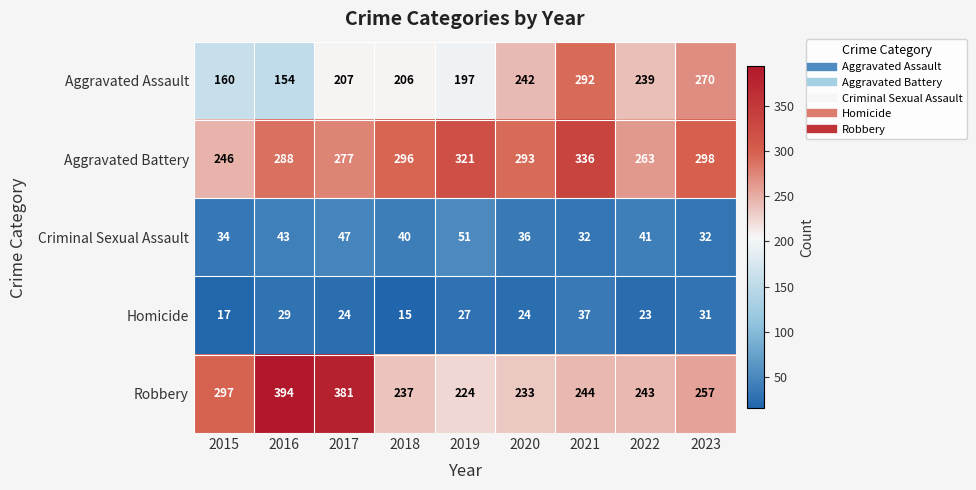

The value of Aggravated Assault at 2022 is 239. True or false?

True